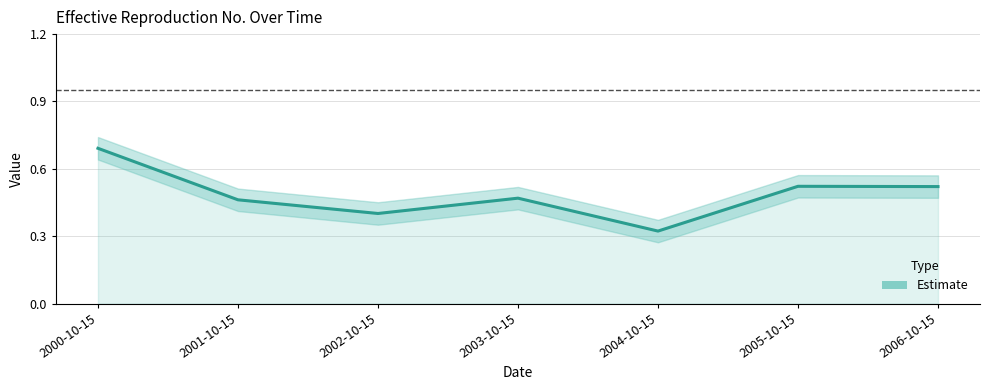

Rank the categories by value from highest to lowest.

2000-10-15, 2005-10-15, 2006-10-15, 2003-10-15, 2001-10-15, 2002-10-15, 2004-10-15